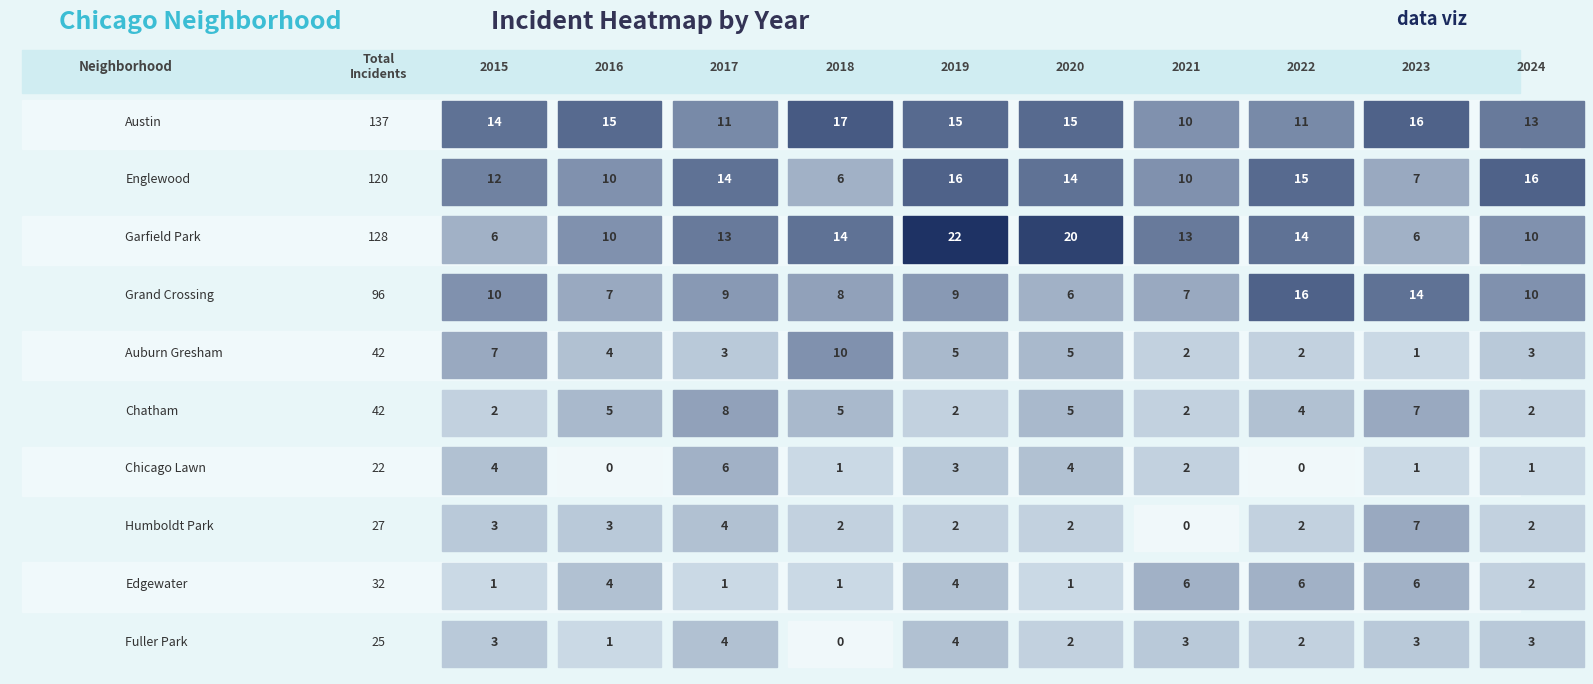

The value of Edgewater at Chicago Lawn is 8. True or false?

False